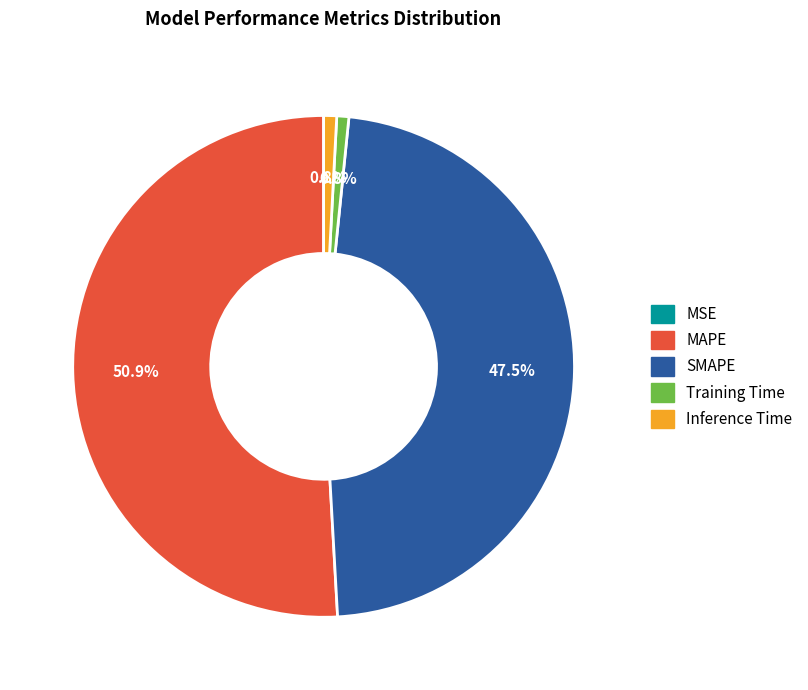

What percentage do SMAPE and MAPE together represent?

98.4%